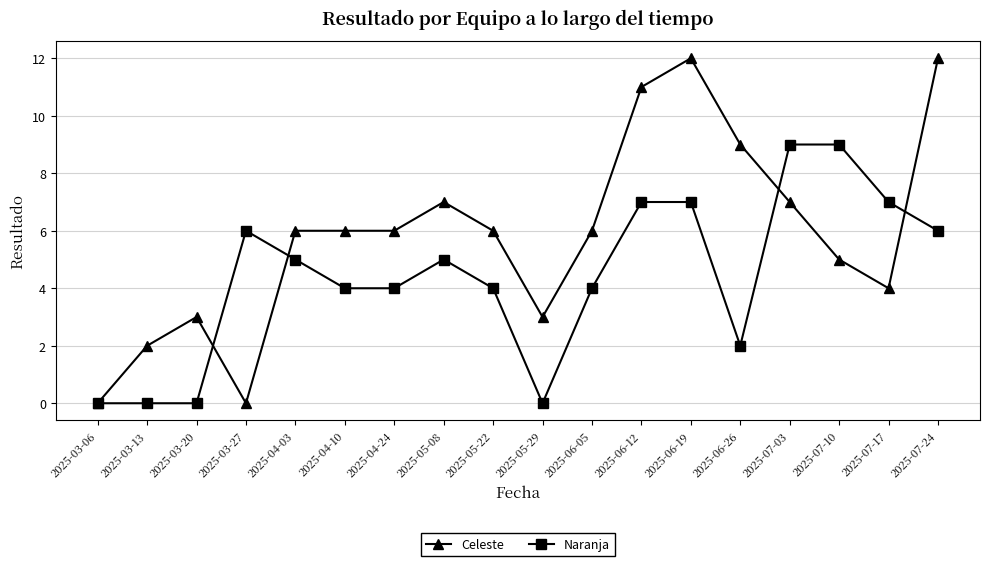

True or false: Naranja and Celeste intersect in this chart.

True